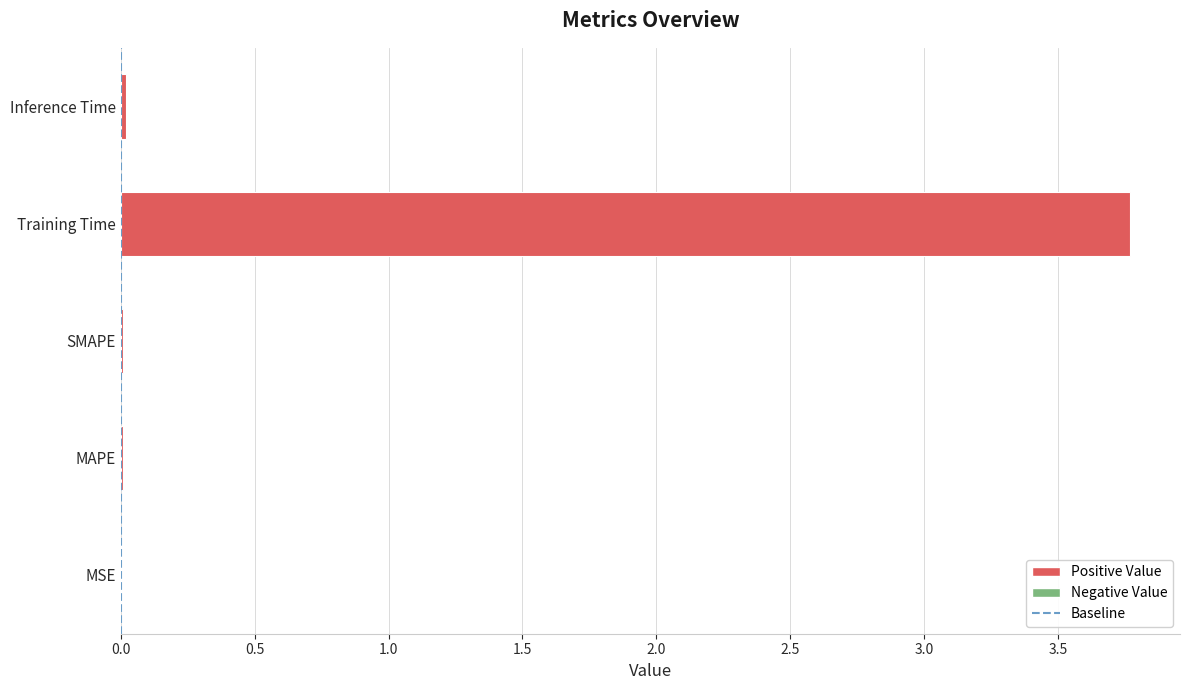

What is the average value?

0.8